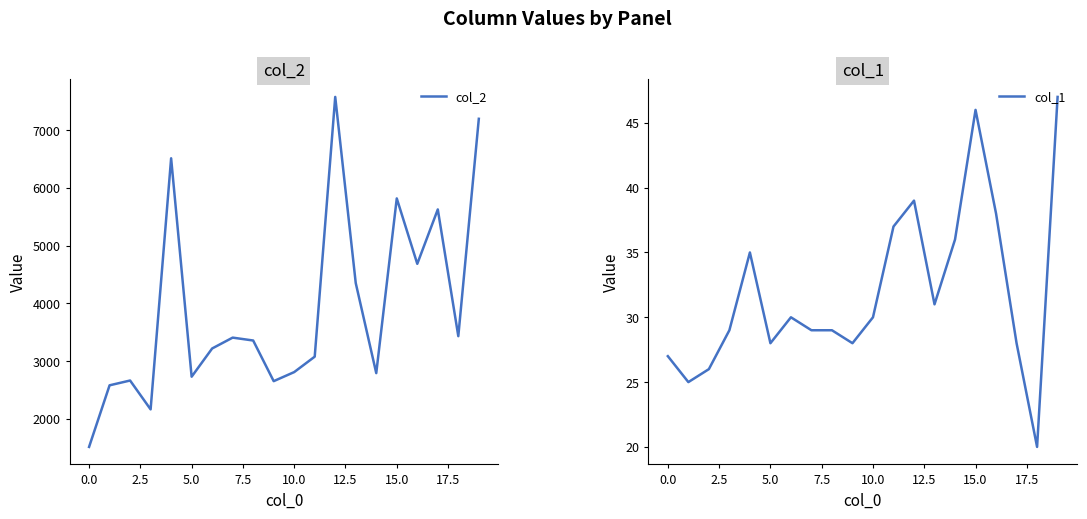

Does the chart display data point markers on the line(s)?

No